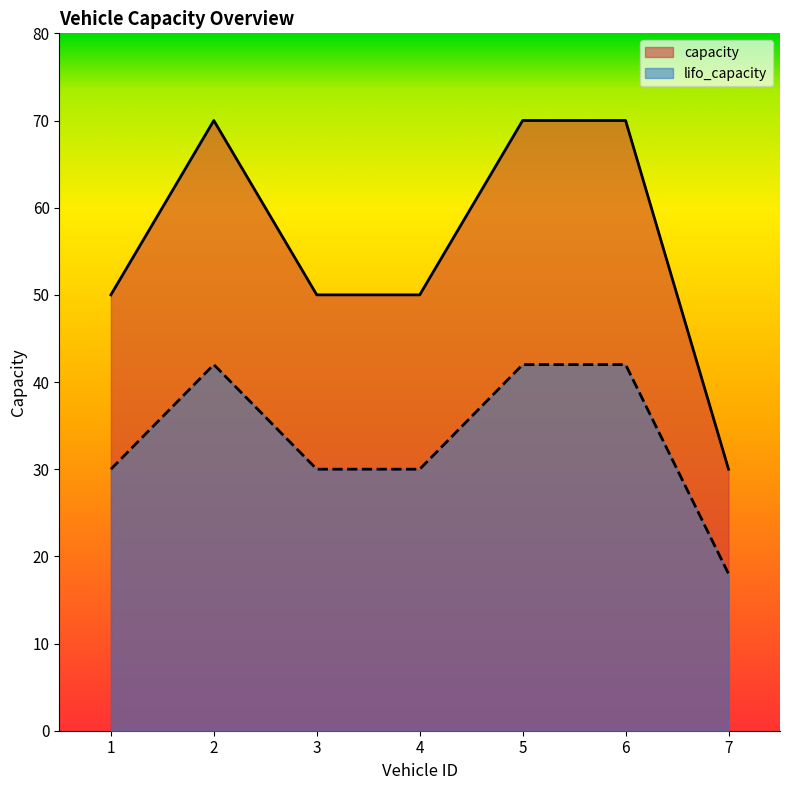

True or false: lifo_capacity and capacity intersect in this chart.

False